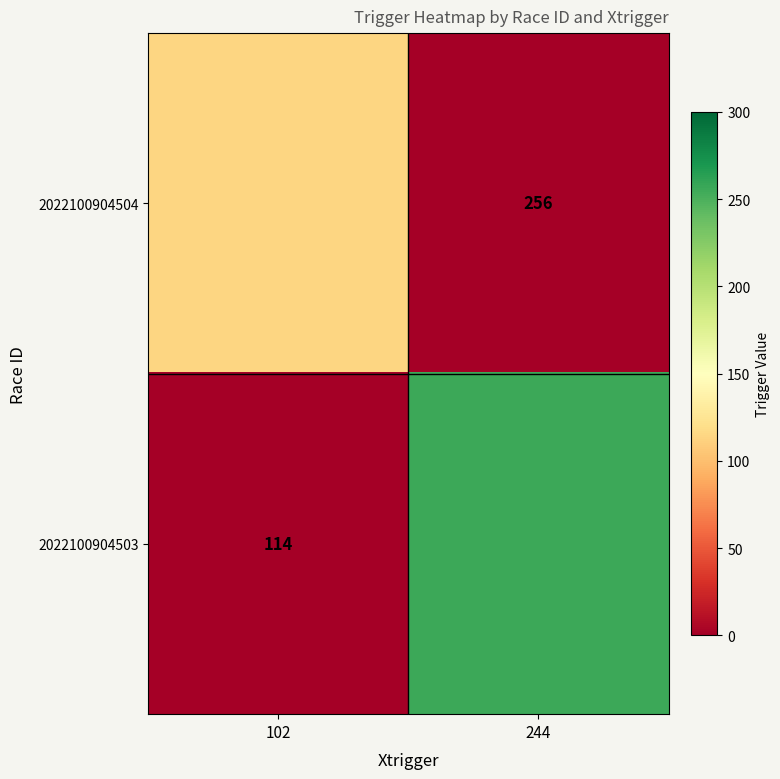

Which series has the largest range (max minus min)?

2022100904504